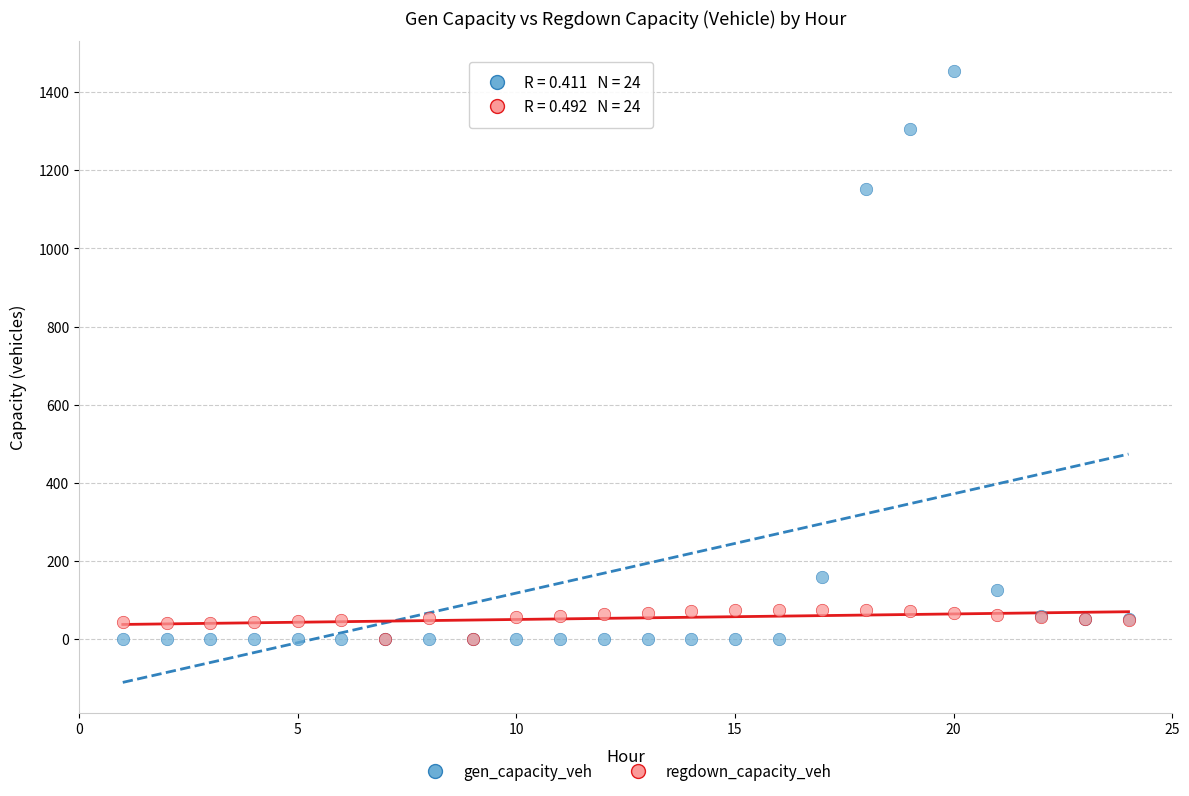

In the gen_capacity_veh series, what Y value is closest to 726?

1151.9